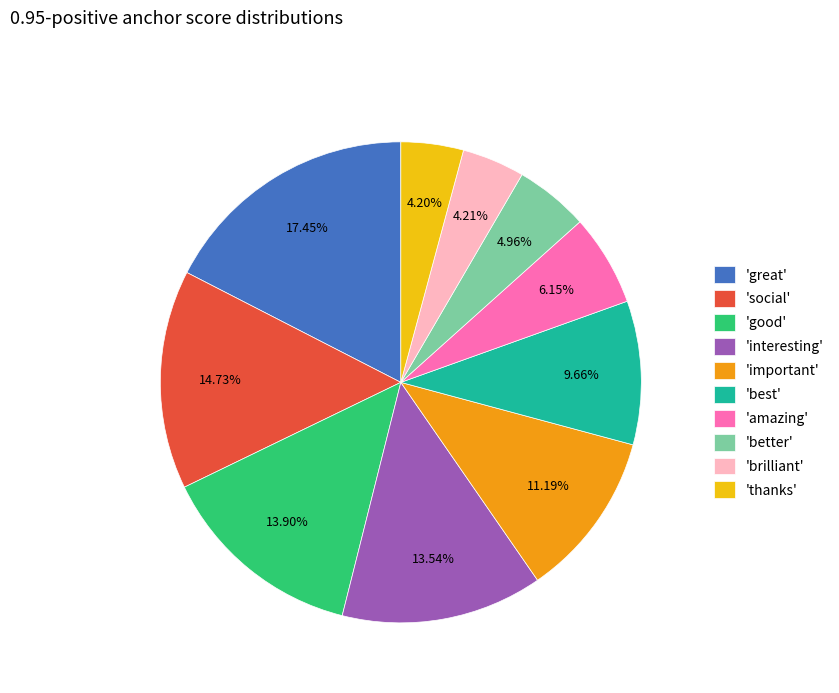

Is there a majority slice in this chart?

No